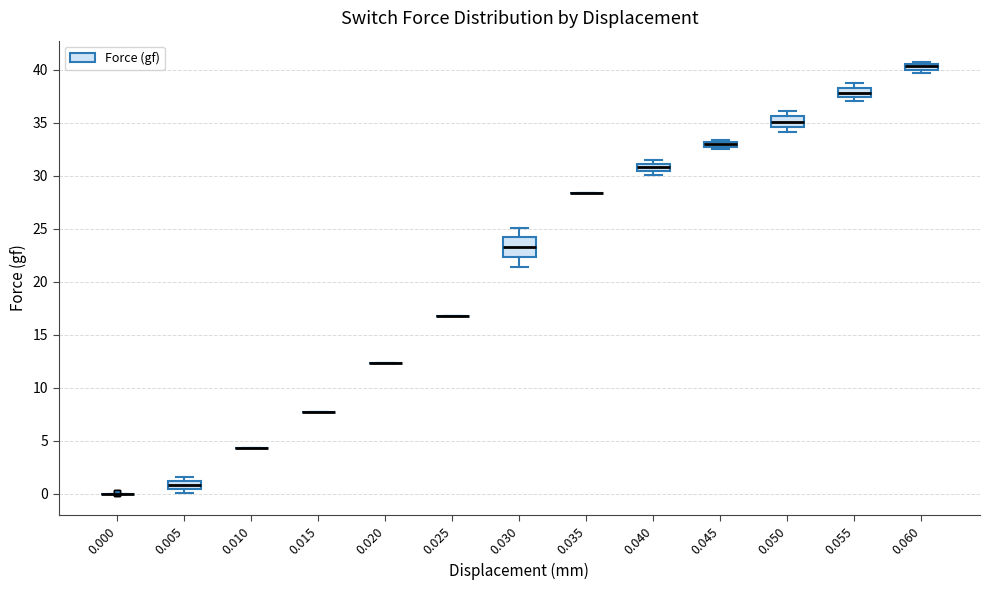

Which box is the tallest, from its lower edge to its upper edge?

0.030